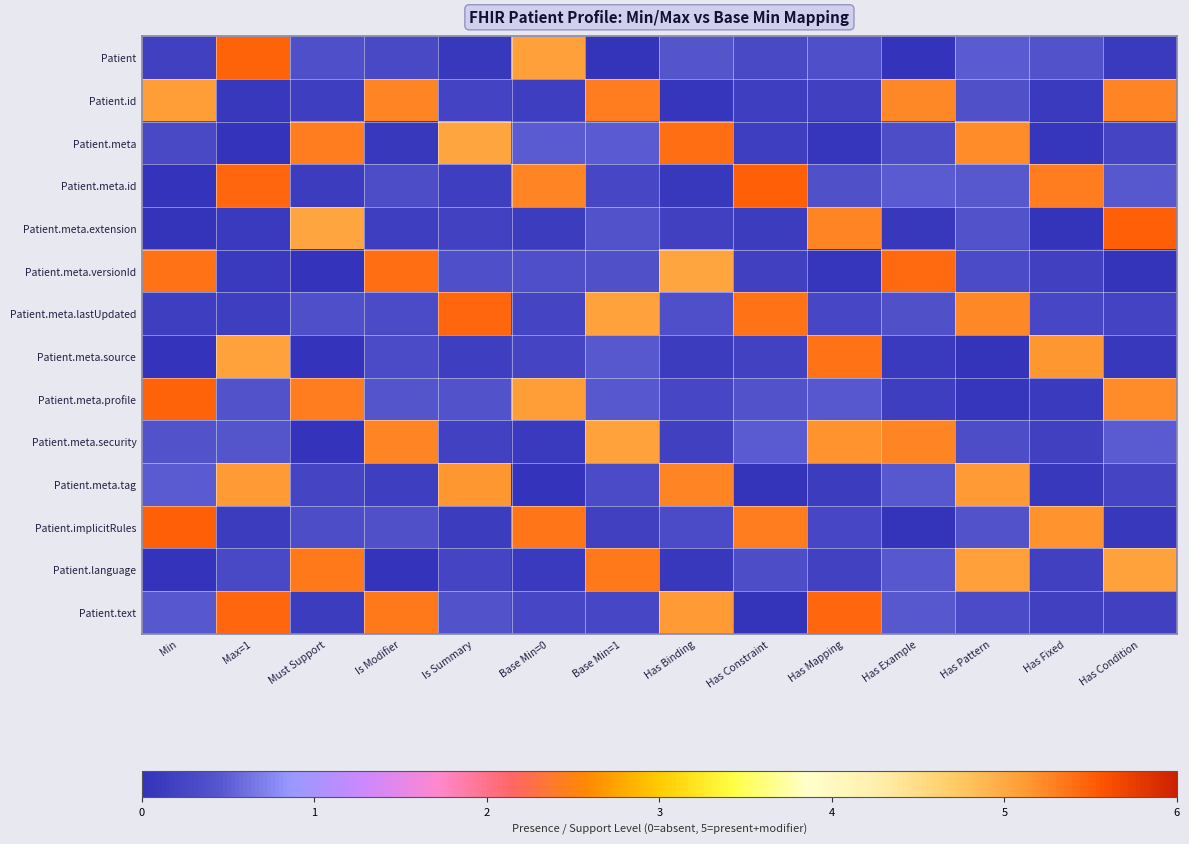

Between Has Condition and Has Constraint, which is larger?

Has Constraint